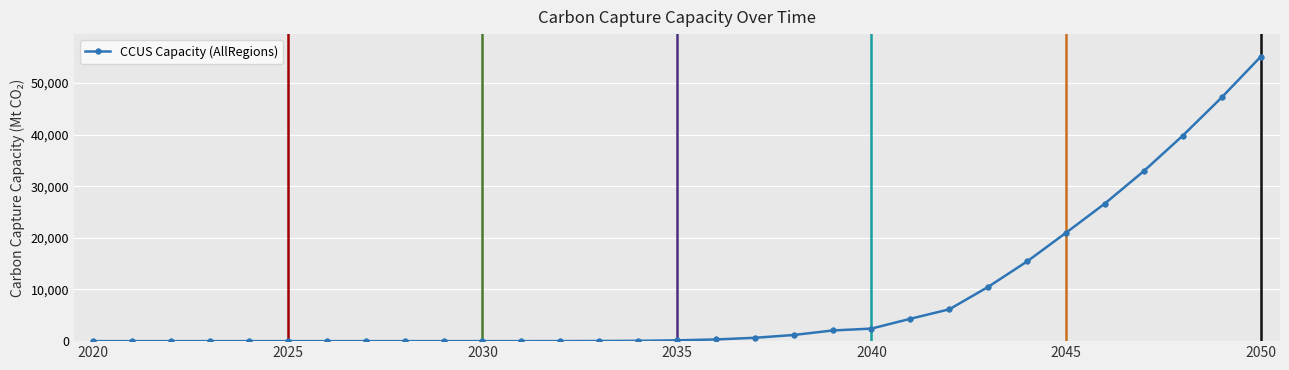

Count the number of categories in the chart.

31